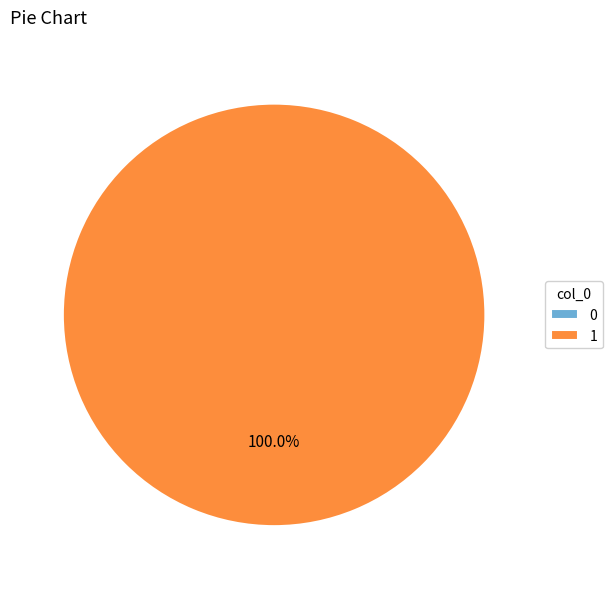

What is the change in value from 0 to 1?

+1